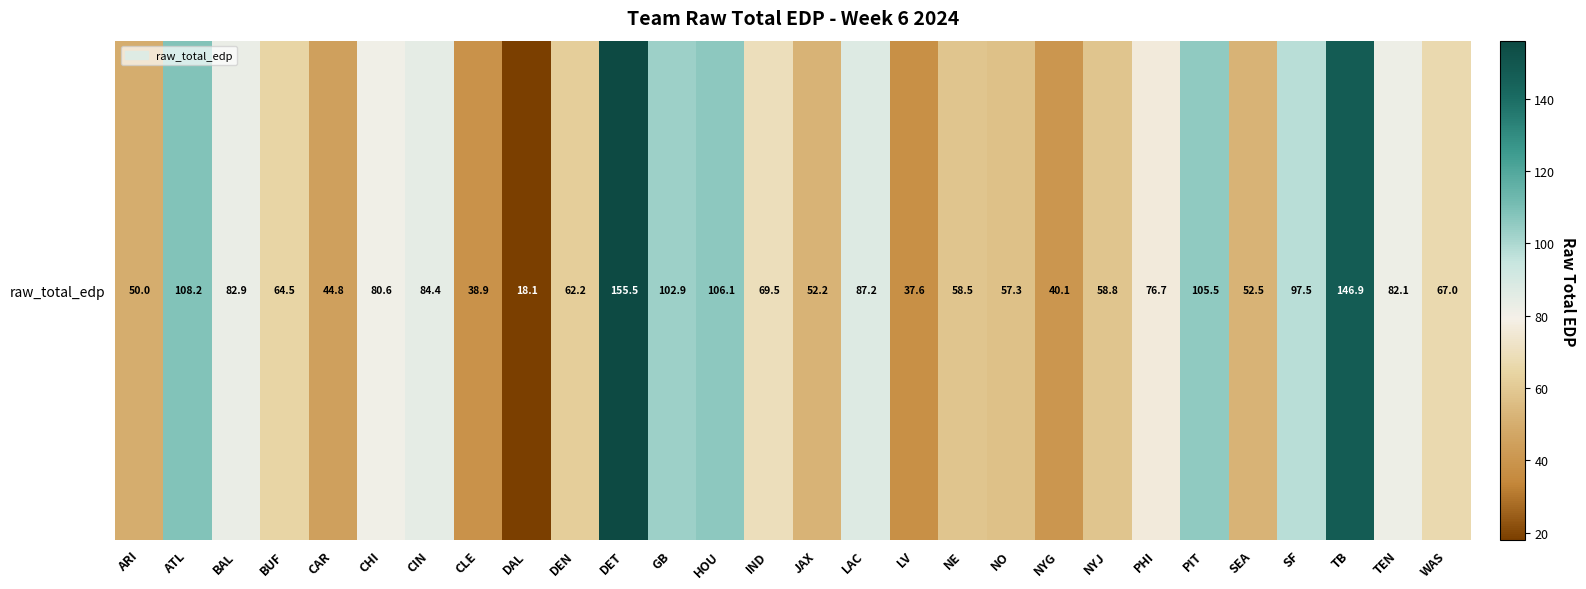

At which label does the data first exceed 69?

ATL